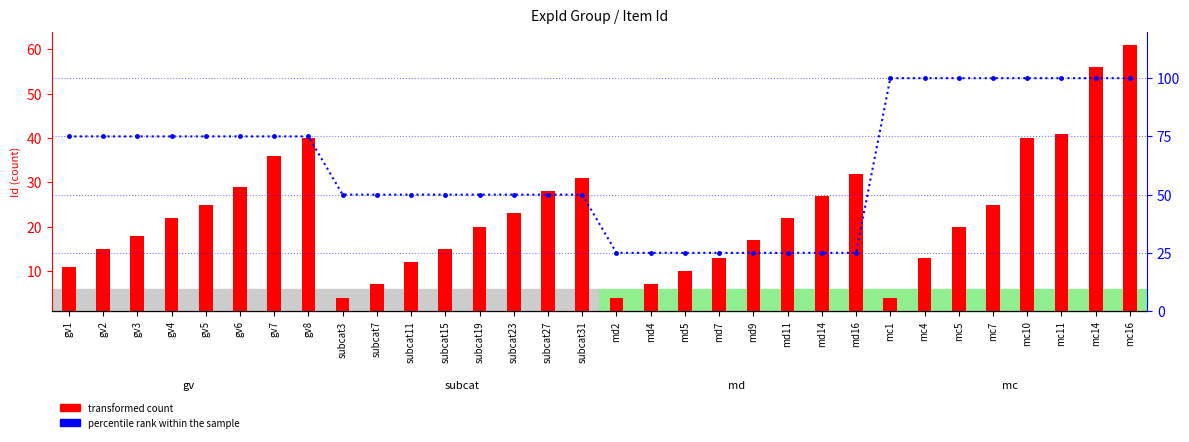

Rank the categories by percentile rank within the sample value from lowest to highest.

md2, md4, md5, md7, md9, md11, md14, md16, subcat3, subcat7, subcat11, subcat15, subcat19, subcat23, subcat27, subcat31, gv1, gv2, gv3, gv4, gv5, gv6, gv7, gv8, mc1, mc4, mc5, mc7, mc10, mc11, mc14, mc16